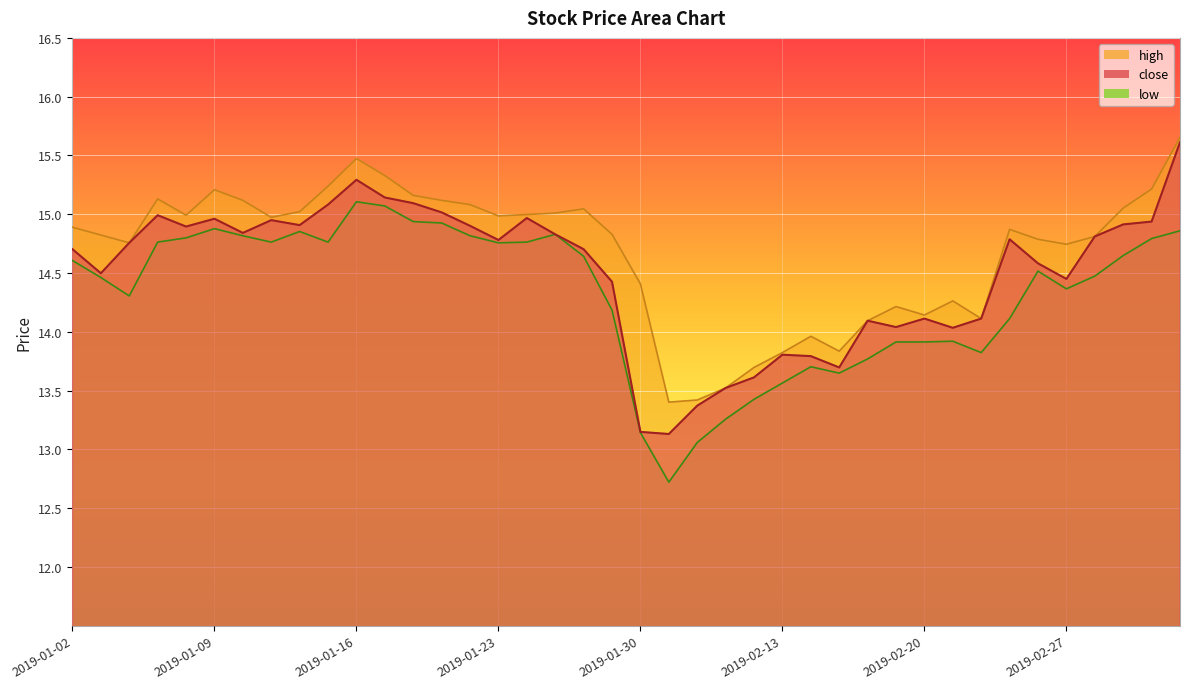

At which category does high reach its first local peak?

2019-01-07